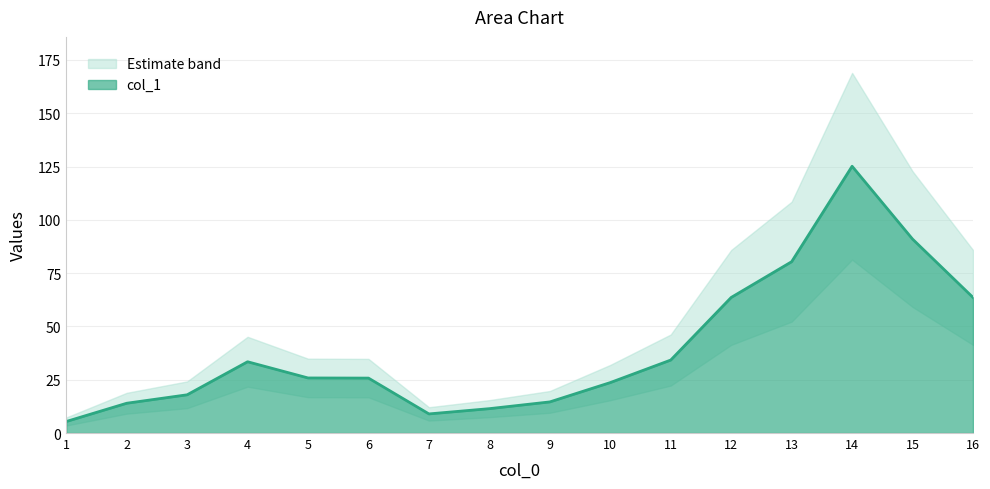

True or false: col_1 has a value of 114.1 at 16.

False